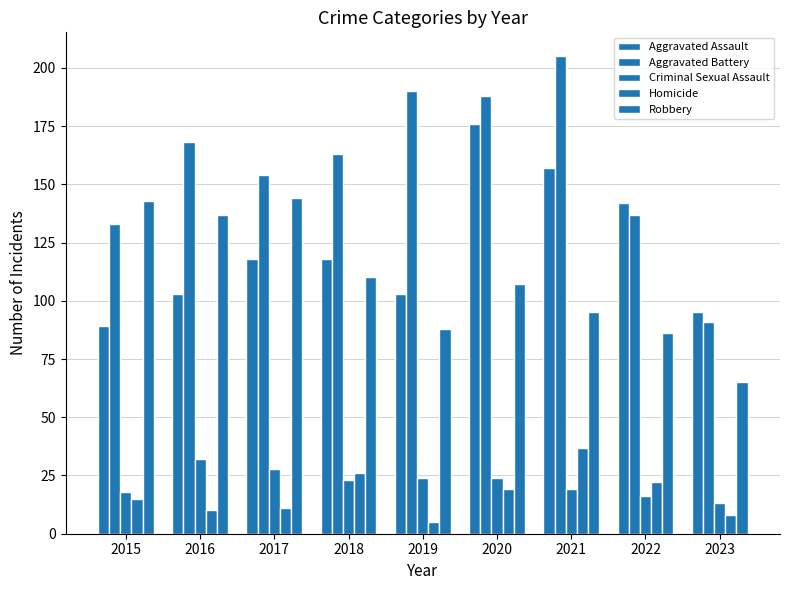

How many groups of bars are there?

9